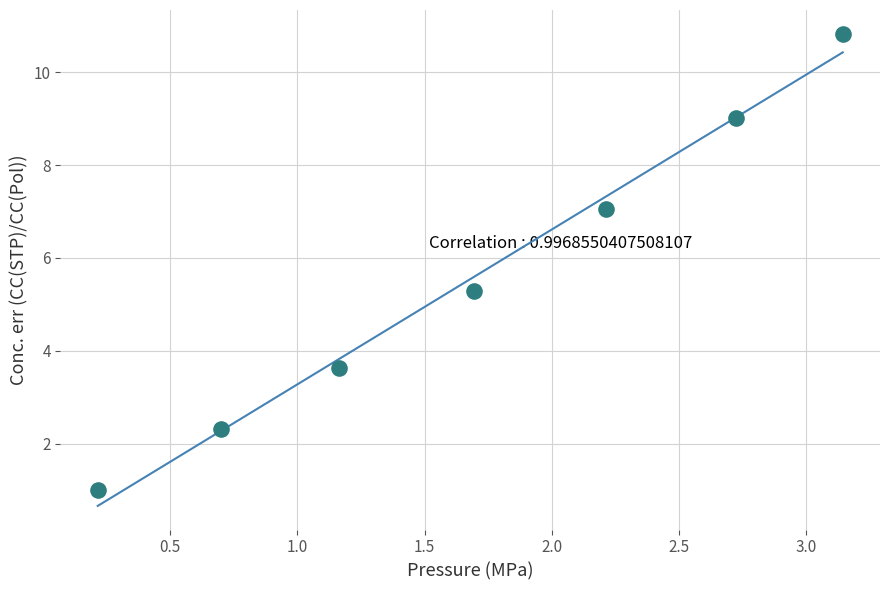

What is the average X value?

1.7